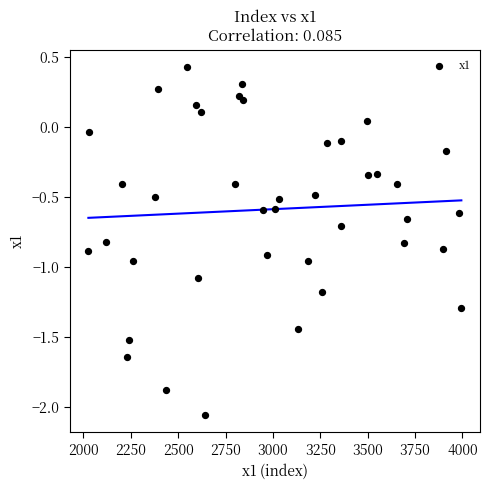

What is the range of X values (max minus min)?

1968.0